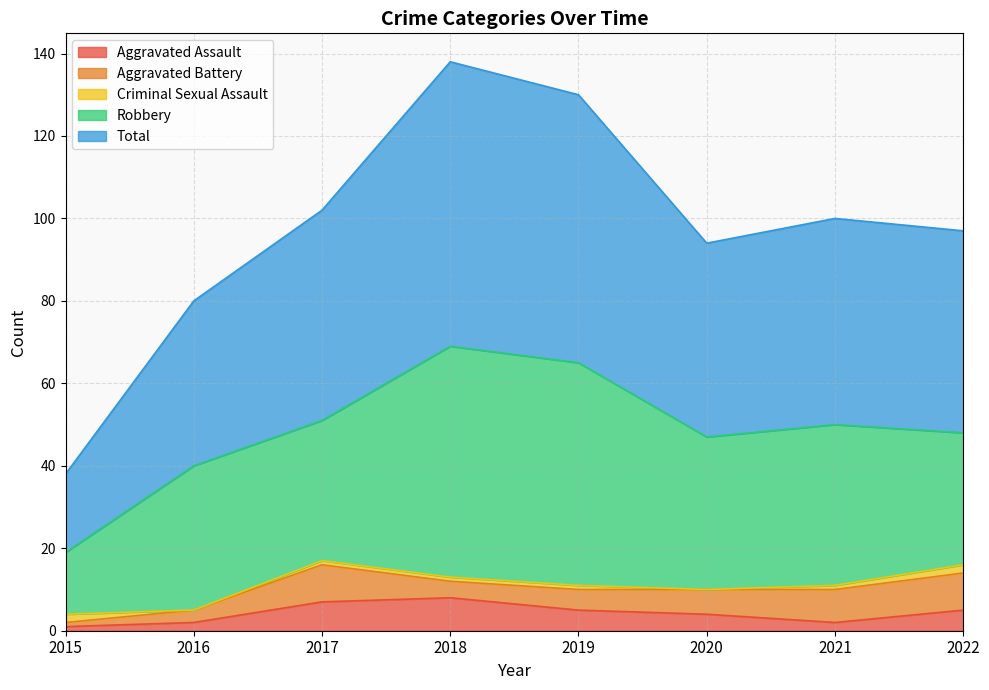

How many Criminal Sexual Assault values are between 1 and 2?

6